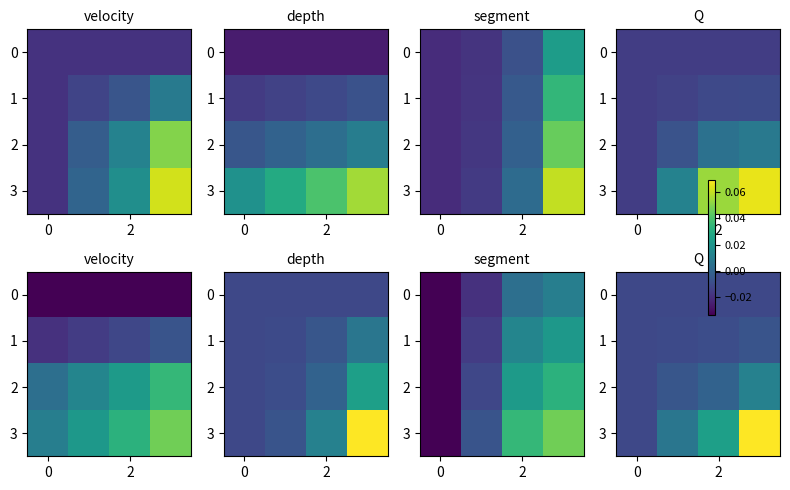

The 0 series shows -0.0 at 0. True or false?

False